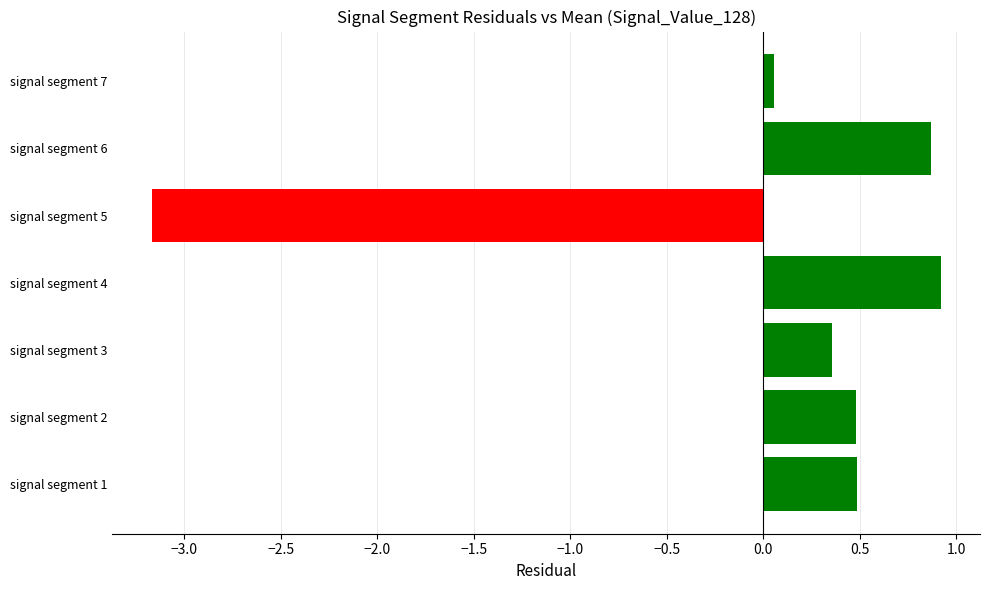

Reading bottom to top, list all the values displayed in this chart.

0.5	0.5	0.4	0.9	-3.2	0.9	0.1